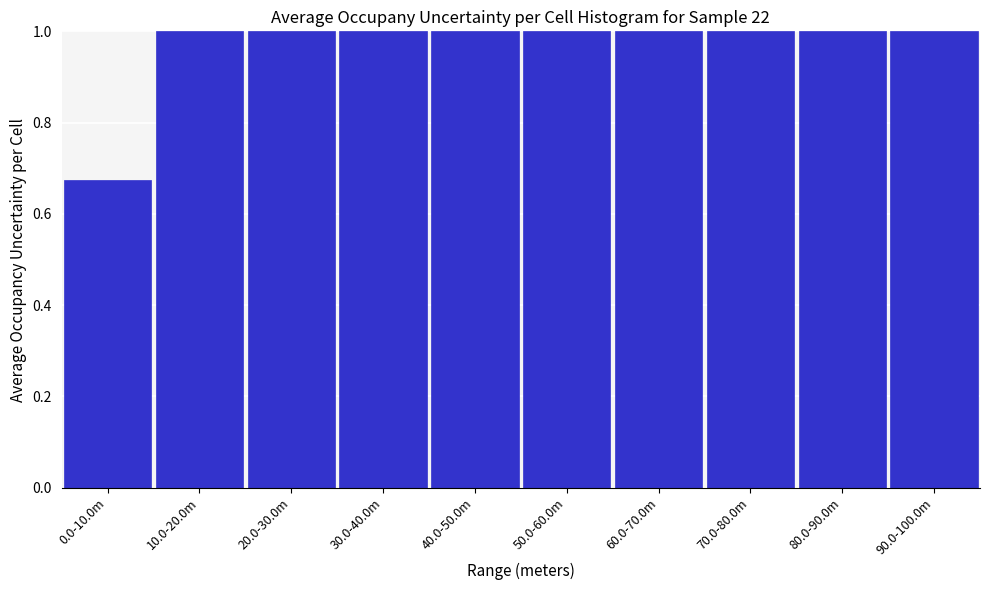

Is it true that the value at 90.0-100.0m is 1.0?

True